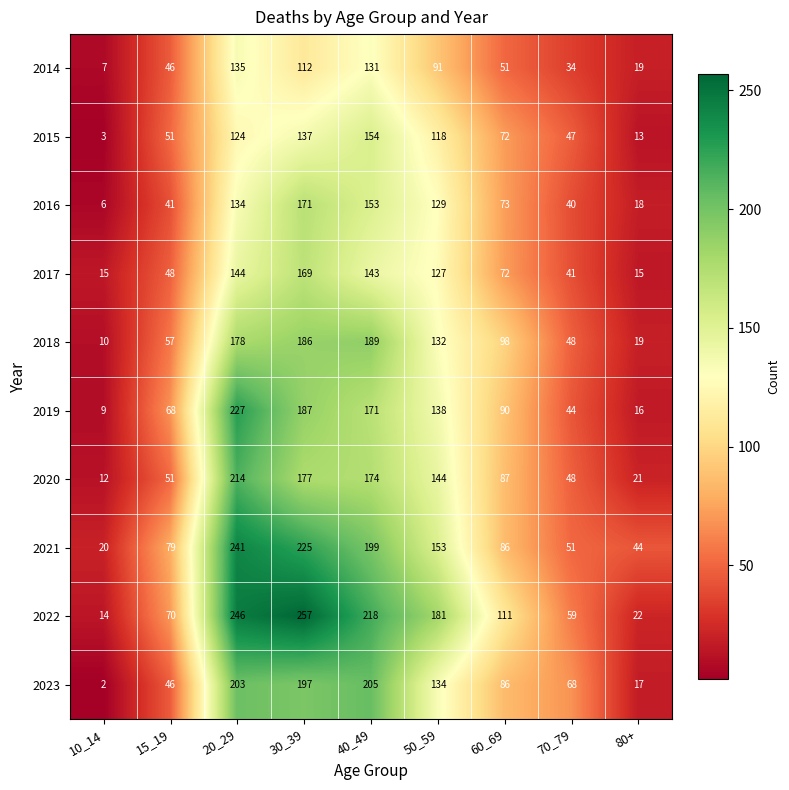

What is the sum of all 2019 values?

950